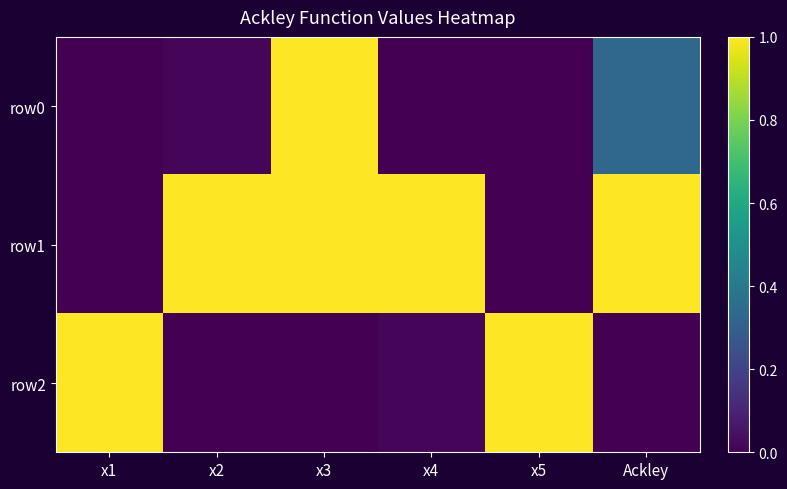

Which series changed the most between x2 and Ackley?

row0